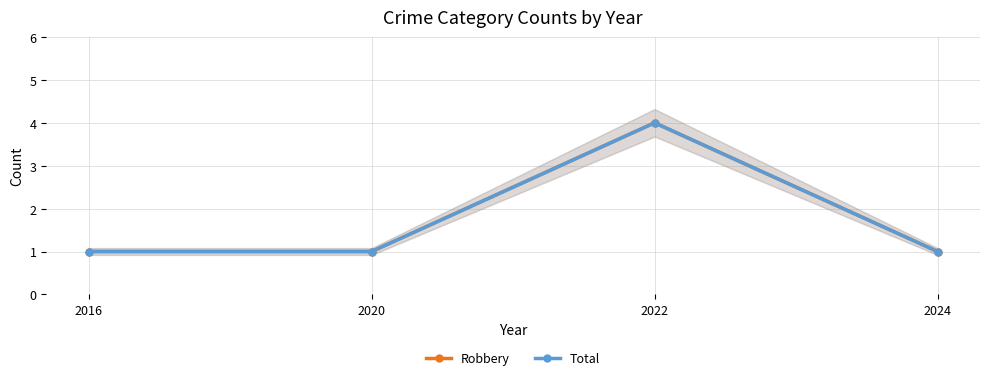

How many data points in Total are above 1?

1